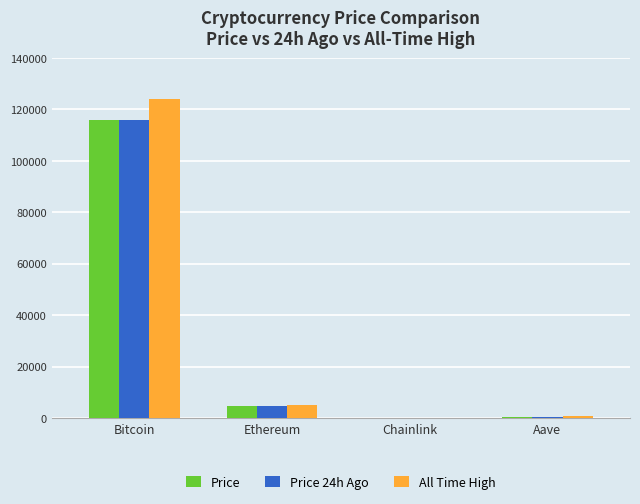

The value of Price at Bitcoin is 34004.8. True or false?

False